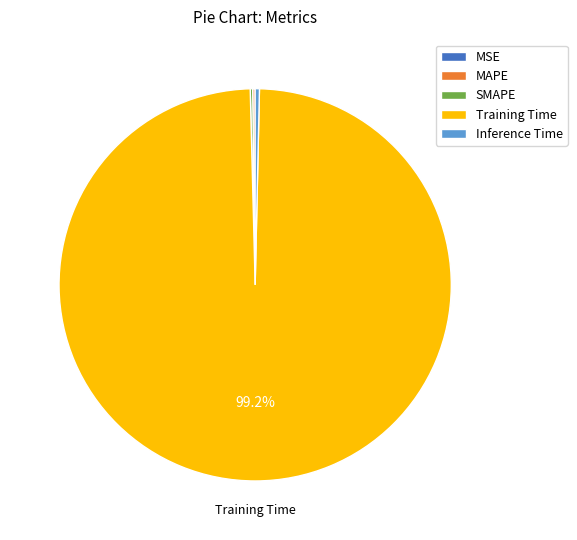

Which category has the biggest portion of the pie?

Training Time